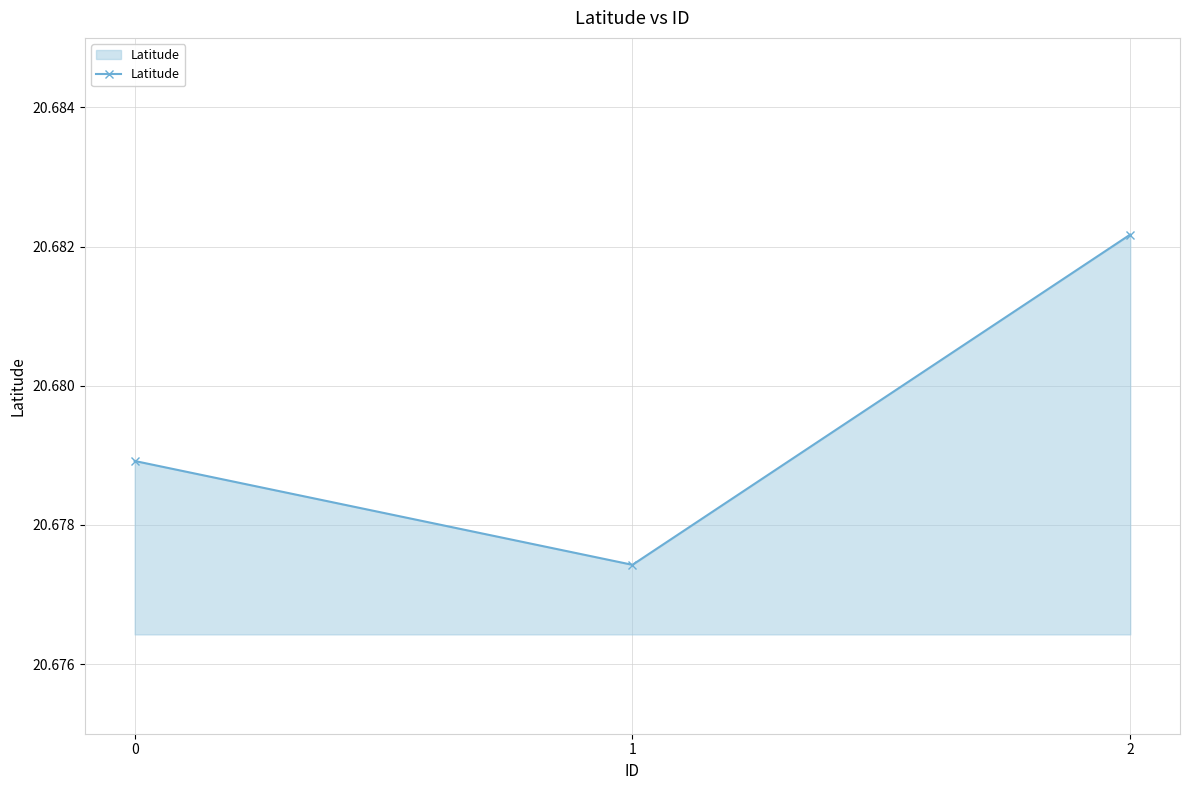

What is the sum of the values at 1 and 0?

41.4